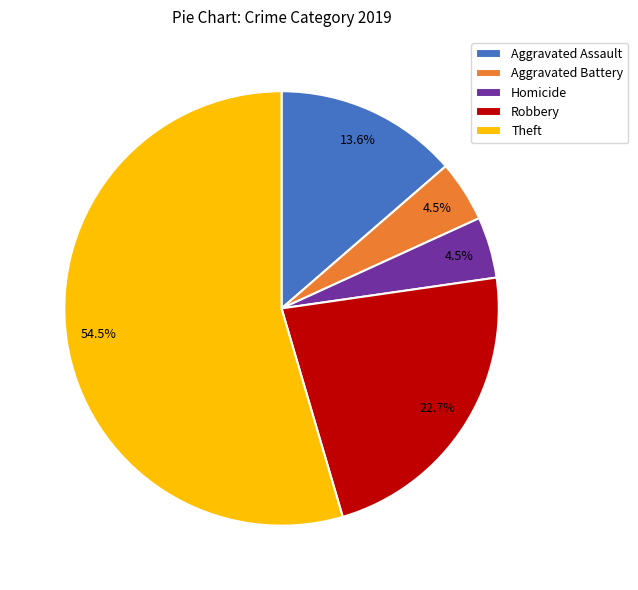

Which slice is the largest?

Theft